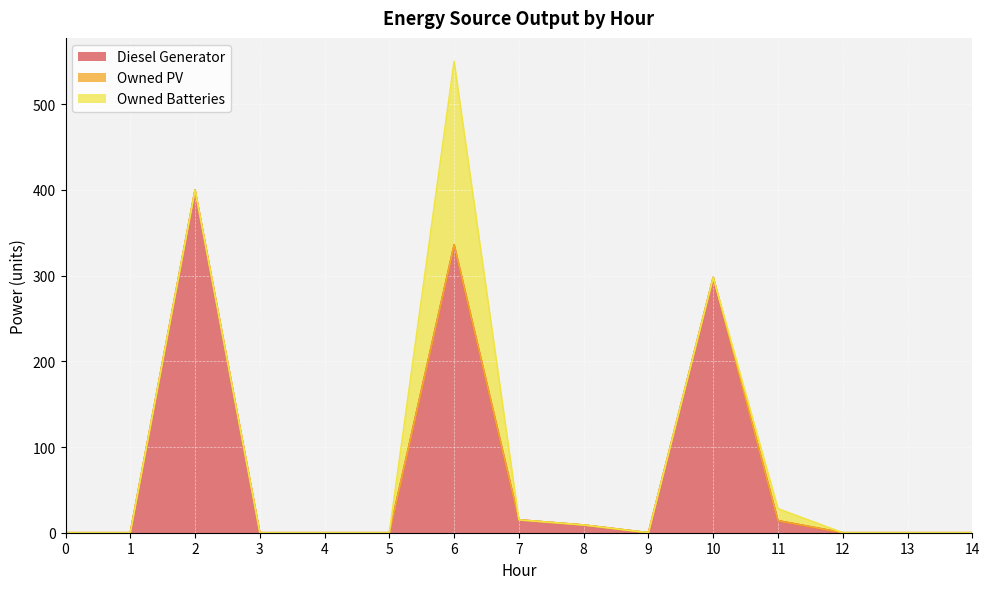

What are all the series names shown in the legend?

Diesel Generator, Owned PV, Owned Batteries